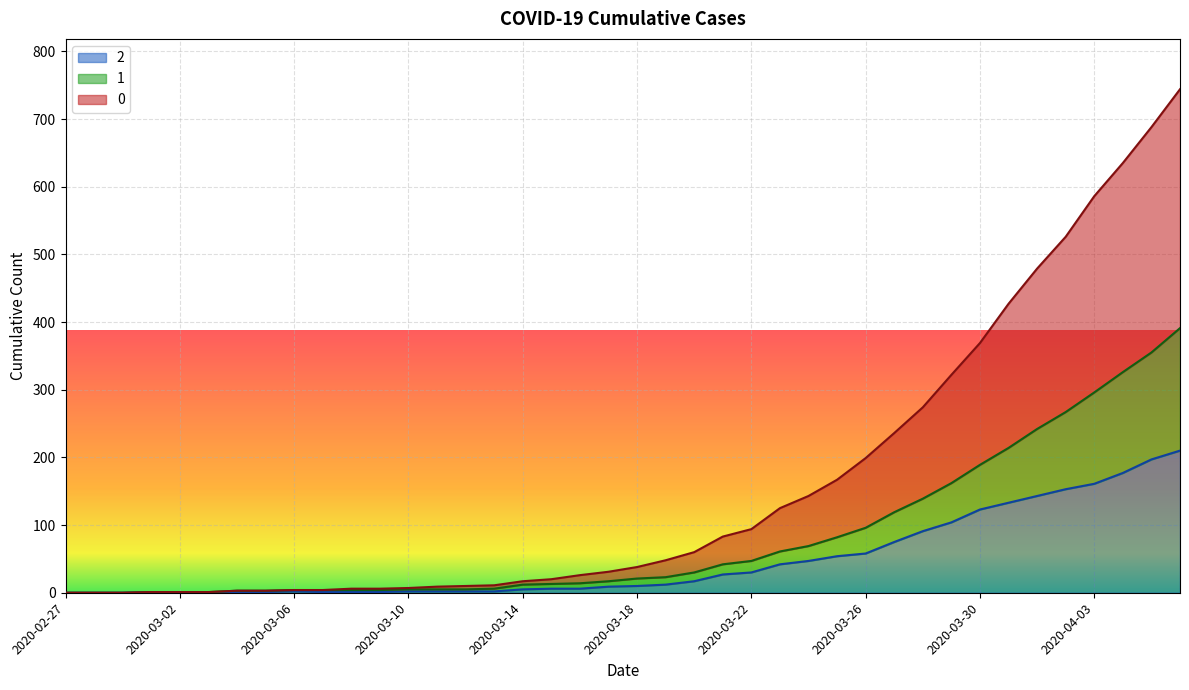

Is it true that 0 equals 6 at 2020-03-08?

True